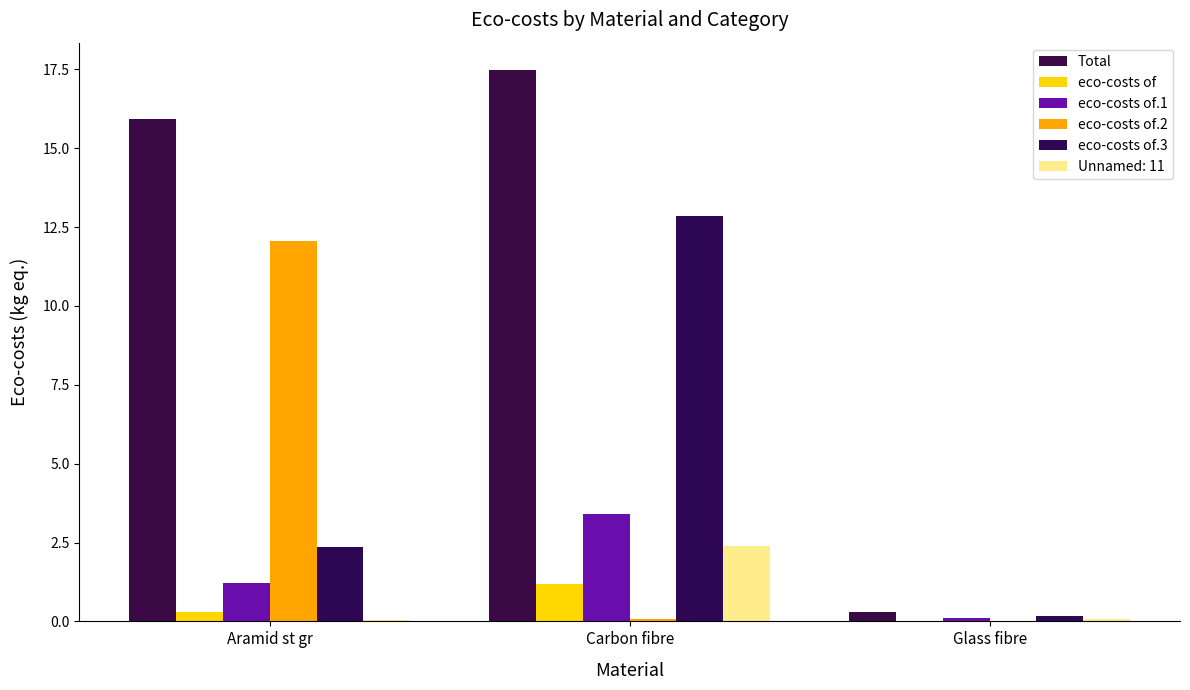

The eco-costs of series shows 1.2 at Carbon fibre. True or false?

True